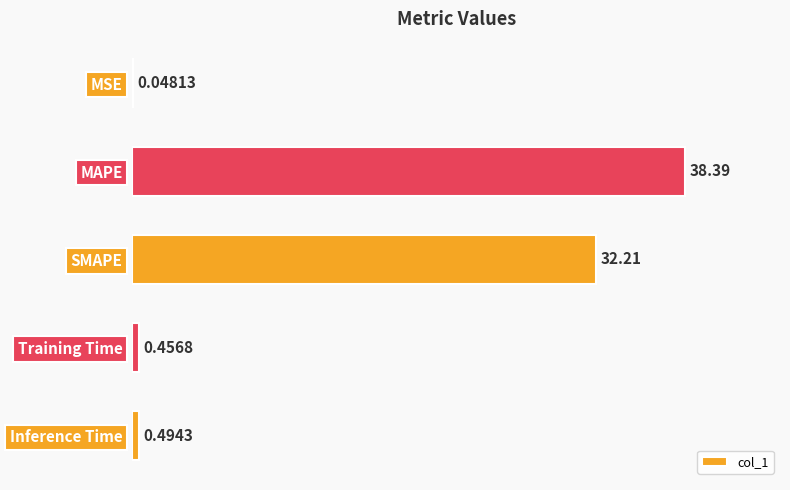

Where is the data nearest to the value 19?

SMAPE